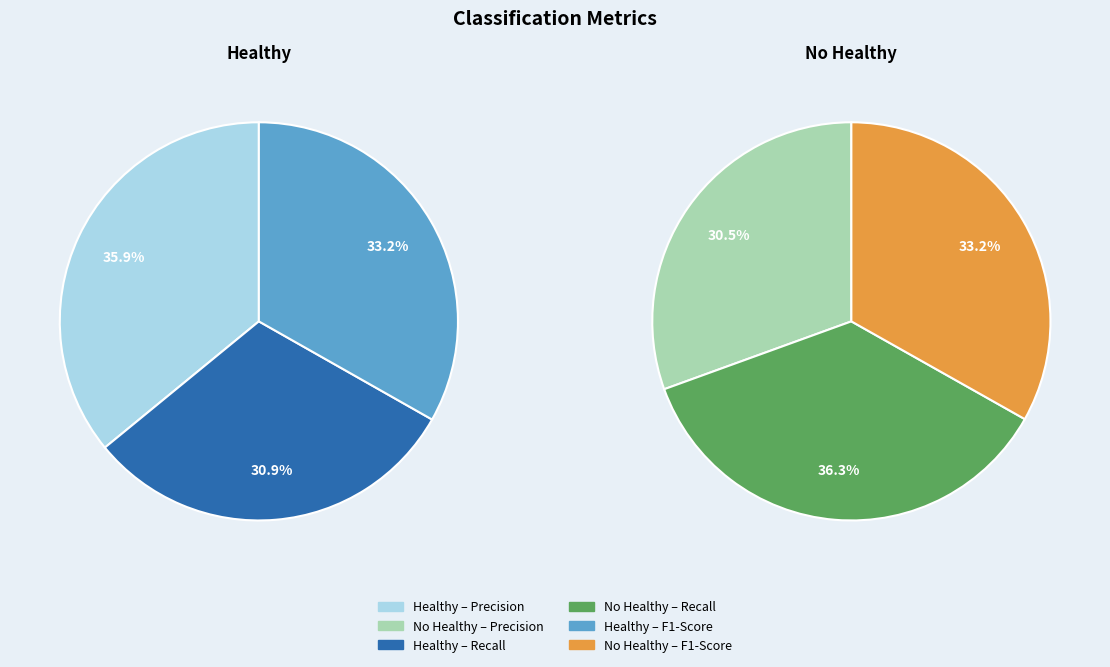

What percentage is NOT represented by Precision?

64.1%